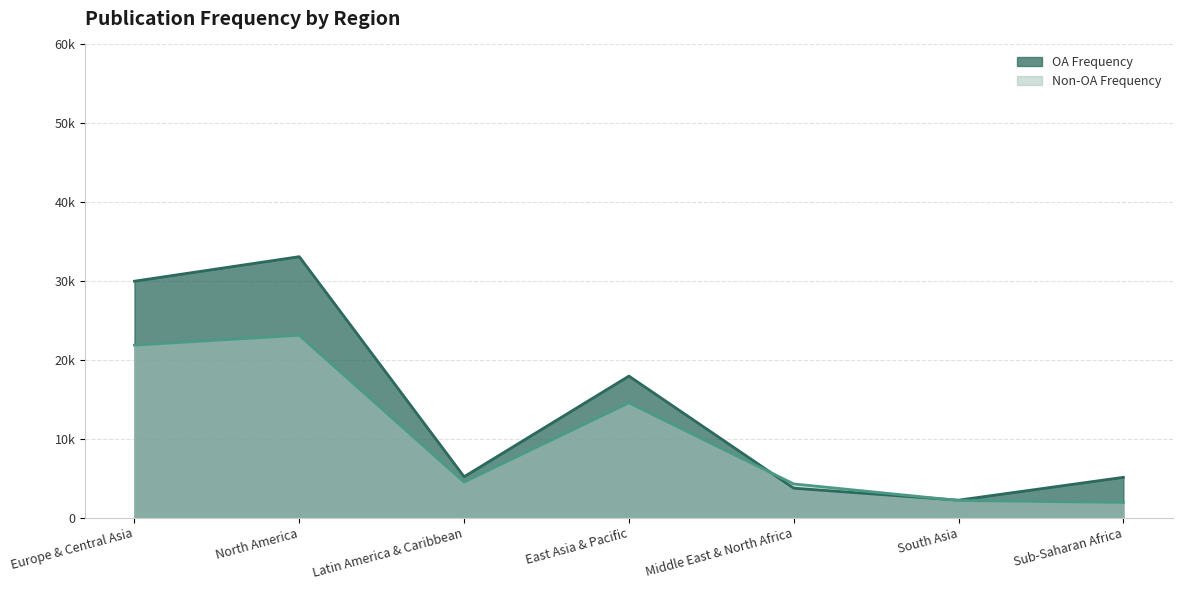

Which series ends up on top after the final intersection of Non-OA Frequency and OA Frequency?

OA Frequency